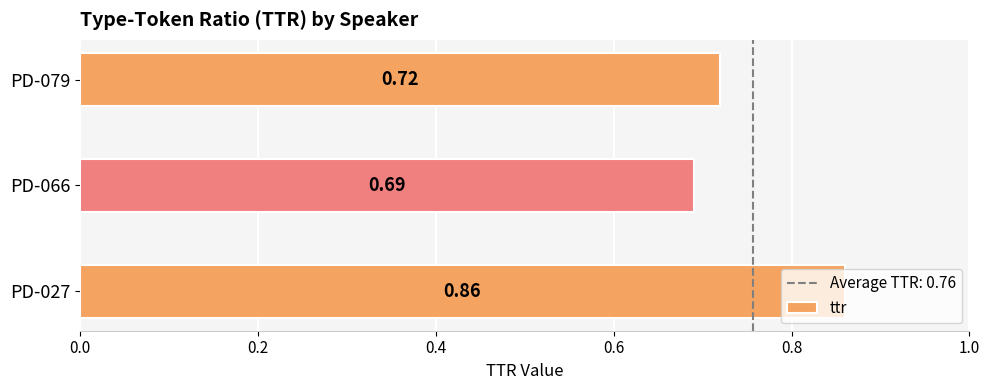

What is the difference between the maximum and minimum values?

0.2